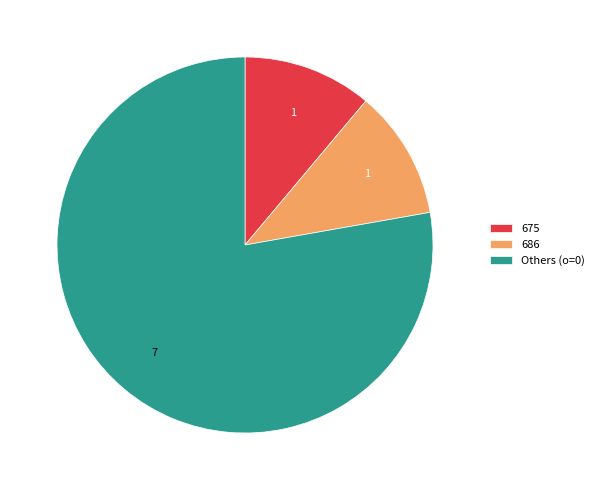

Count the number of slices in the pie.

3